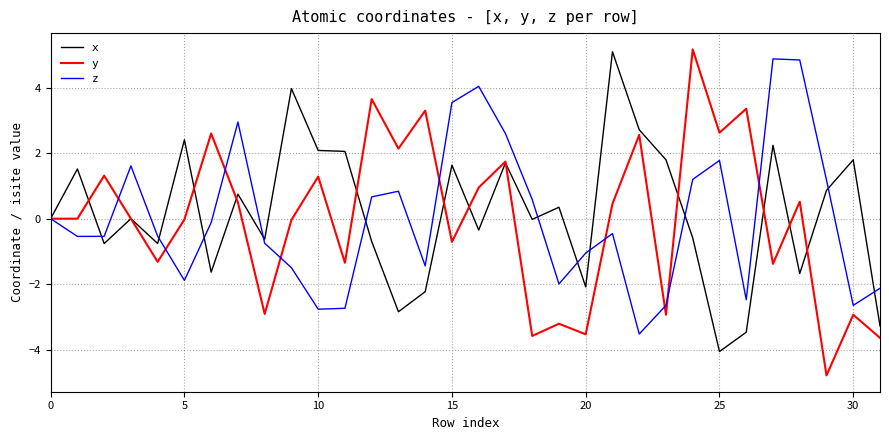

What is the smallest value displayed?

-4.8